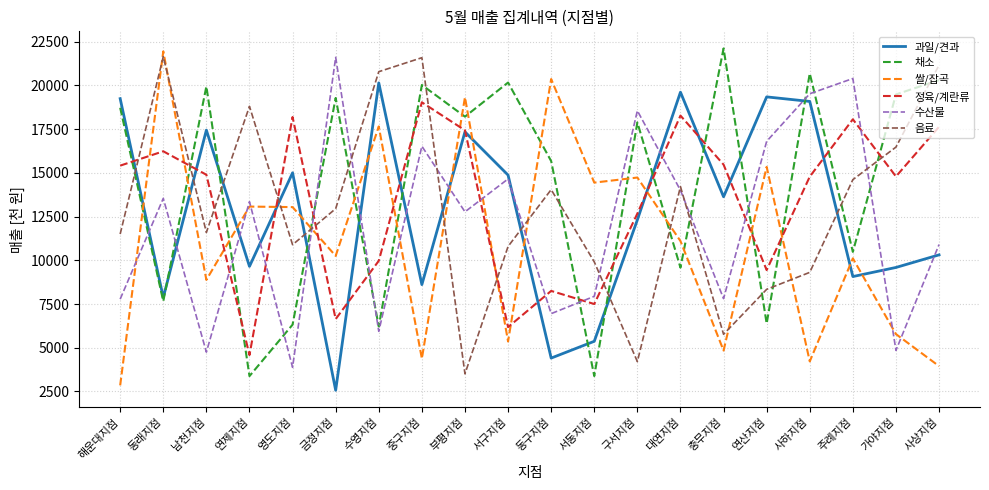

Does the chart have visible grid lines?

Yes